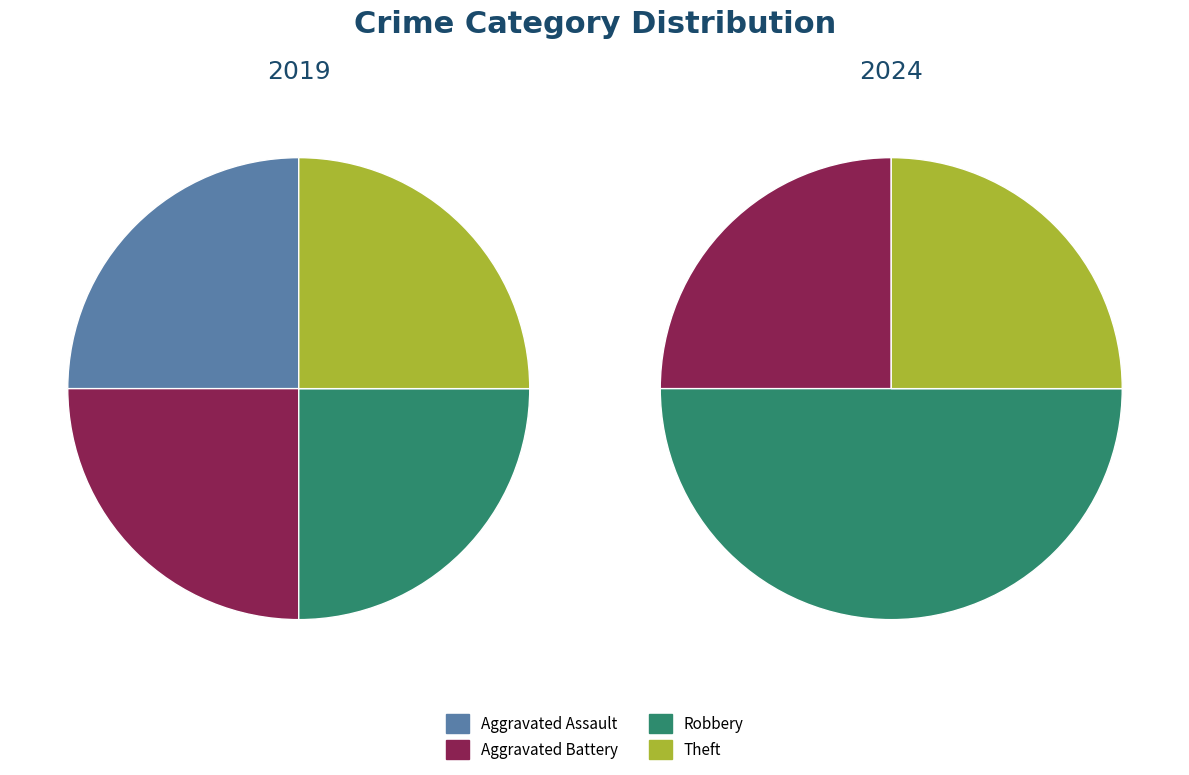

How much of the chart is everything except 2?

75.0%